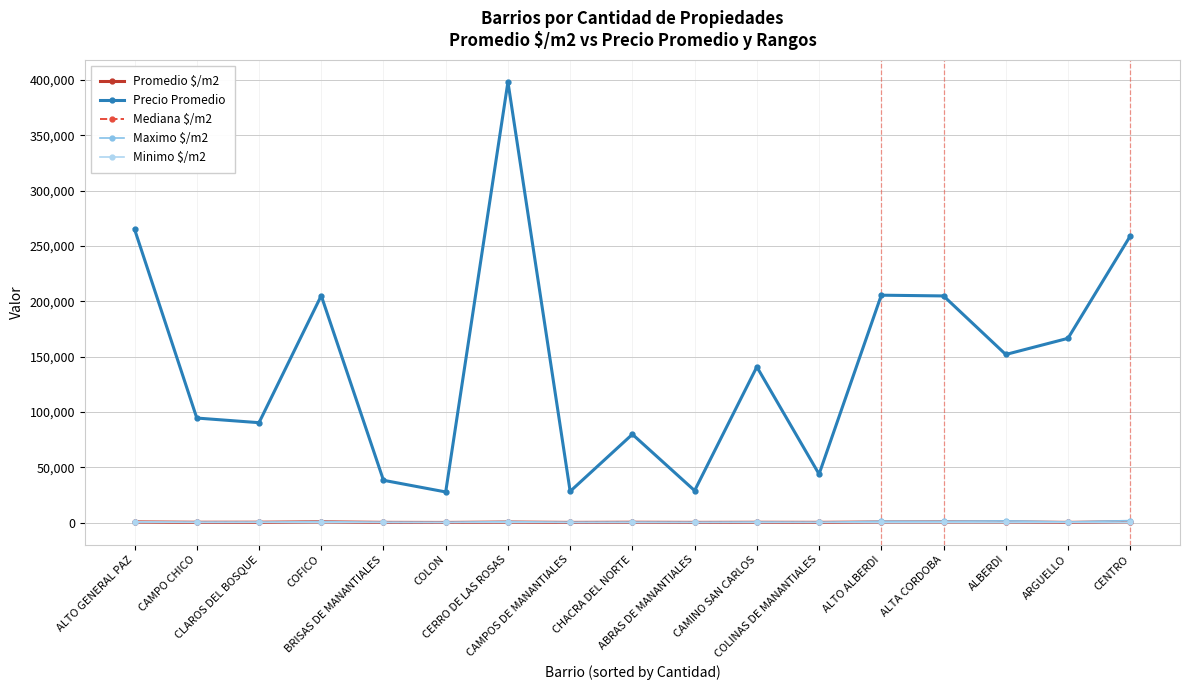

At how many categories does at least one series exceed 121759?

9